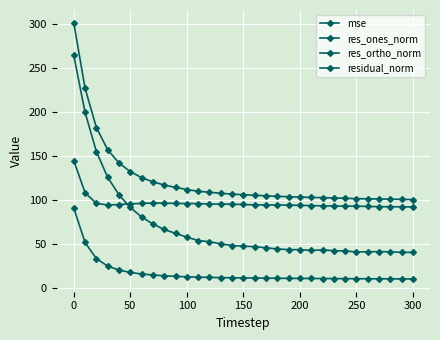

What is the value of the residual_norm point at the 27th from the left?

101.1